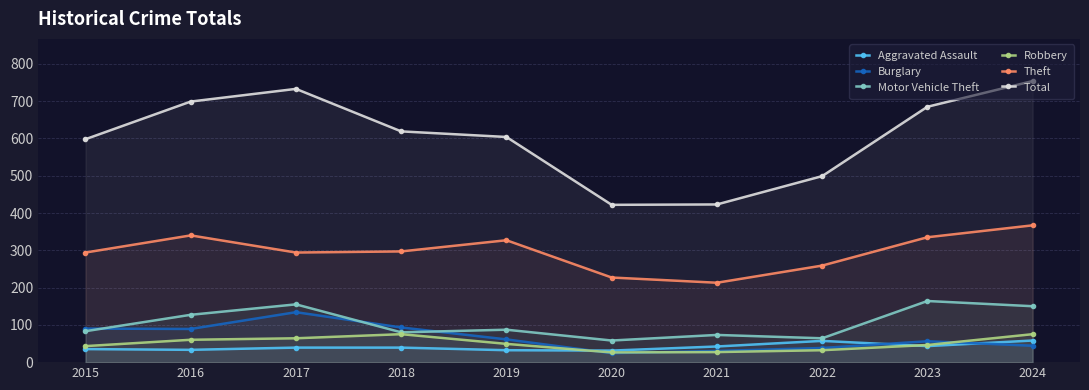

True or false: Aggravated Assault and Motor Vehicle Theft cross at least once.

False